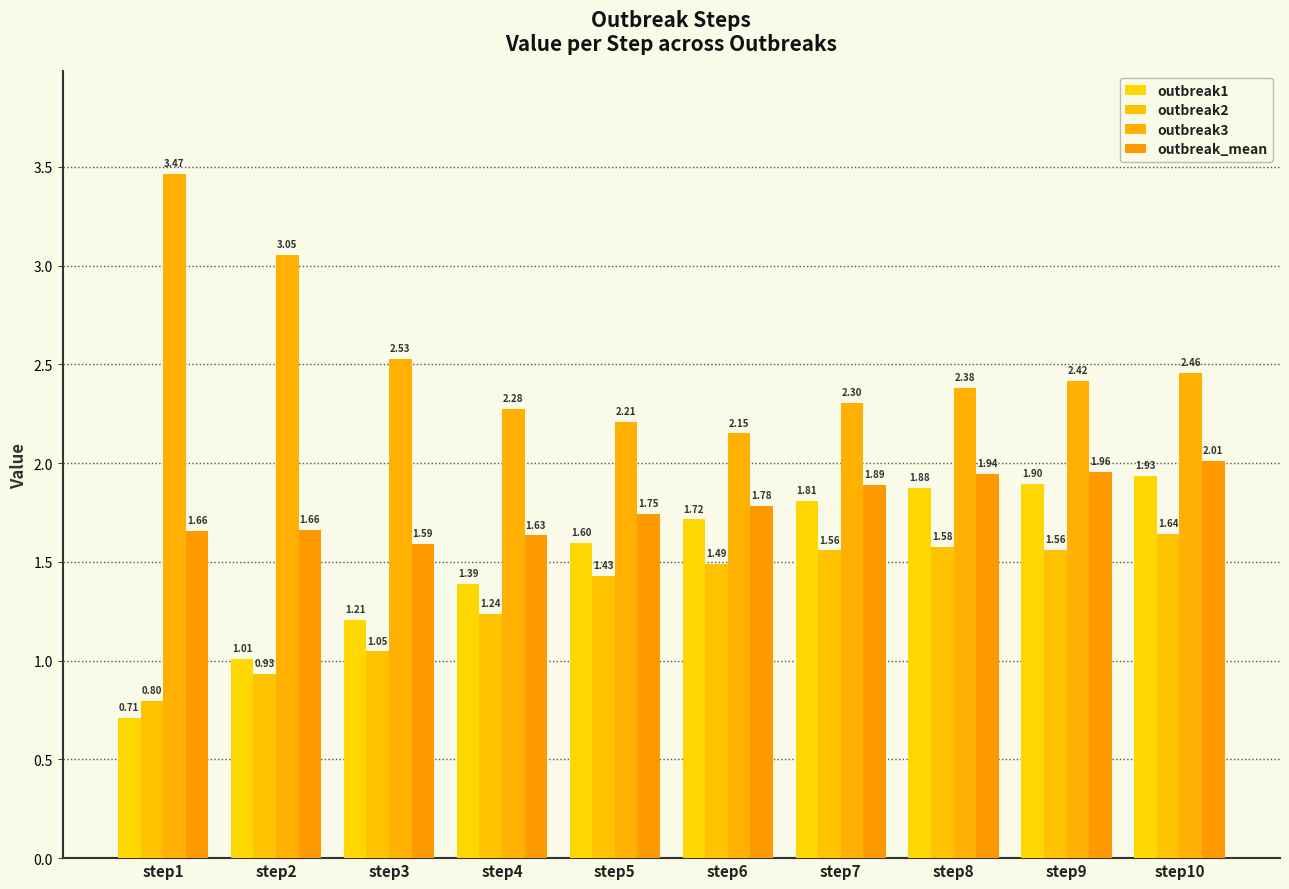

Is the value of outbreak_mean at step3 greater than the value of outbreak3 at step10?

No